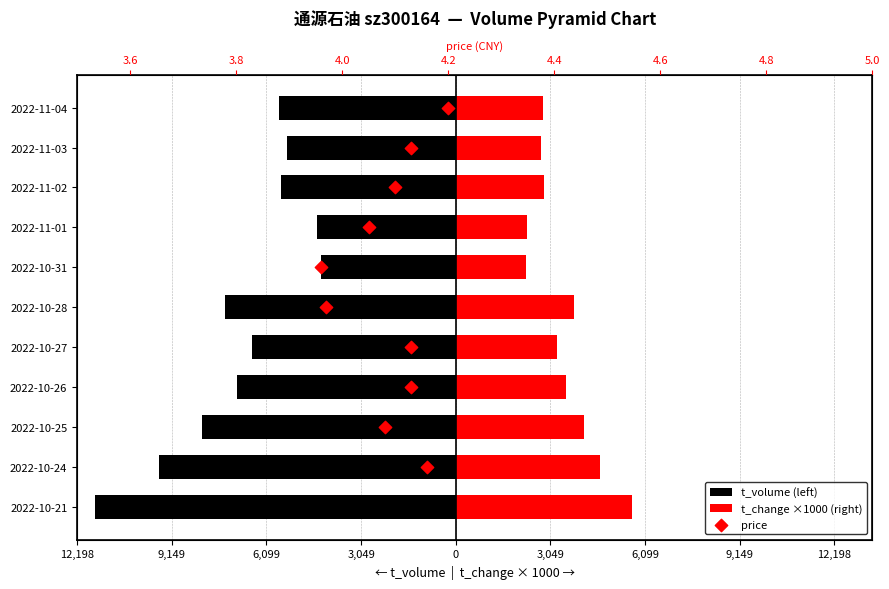

Which series reaches the minimum Y coordinate?

t_volume (left)